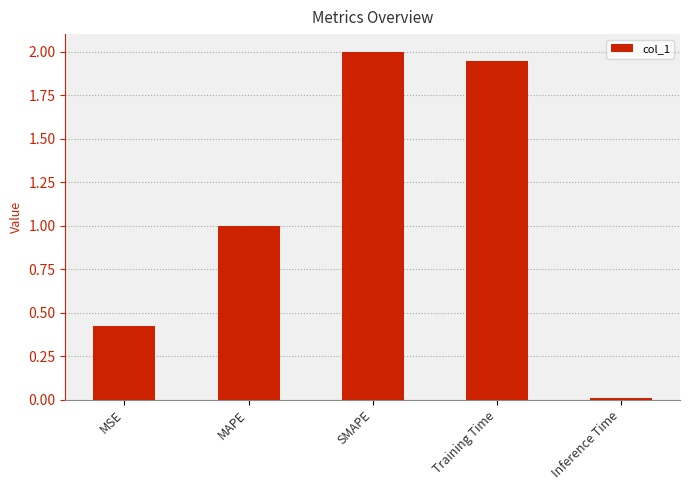

Rank the categories by value from highest to lowest.

SMAPE, Training Time, MAPE, MSE, Inference Time